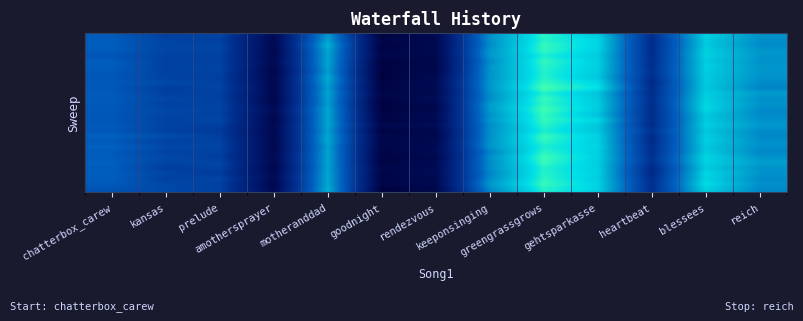

Between gehtsparkasse and heartbeat, which is larger?

gehtsparkasse